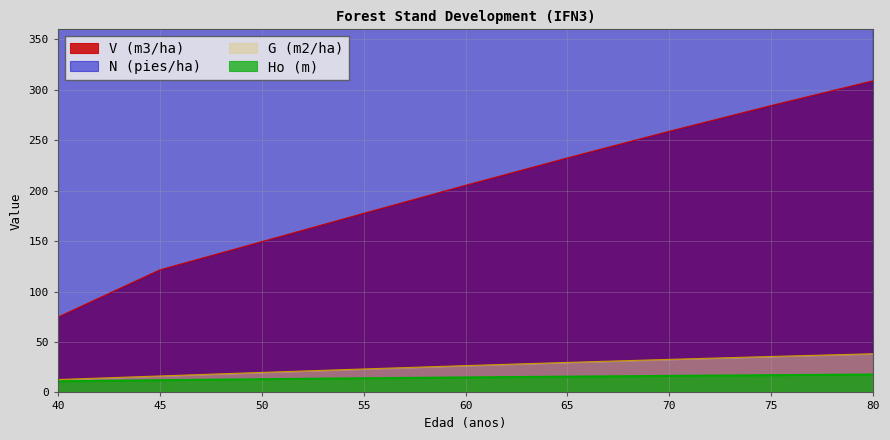

What value does the N (pies/ha) series have at 60?

540.3